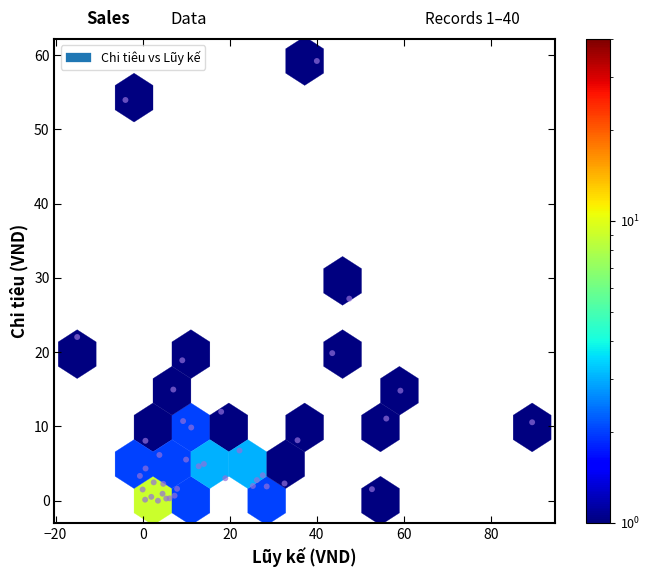

What Y value in the scatter plot is closest to 29?

27.2